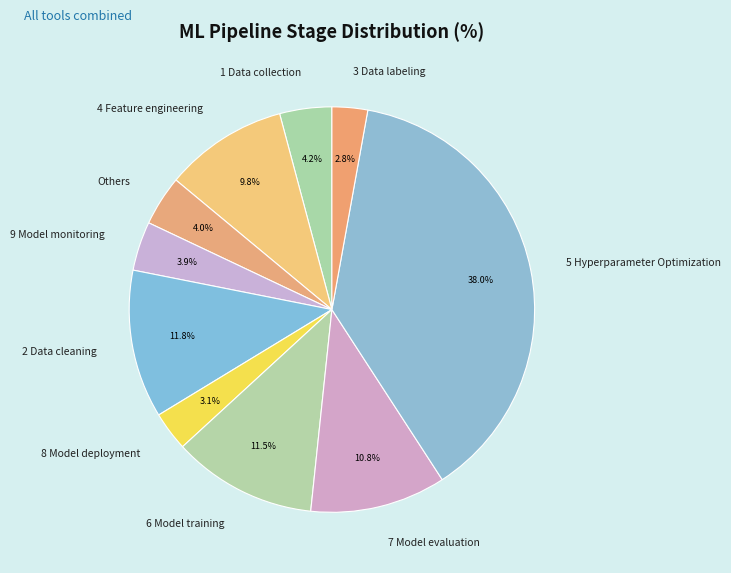

Combined, do 2 Data cleaning and 8 Model deployment account for over 50%?

No